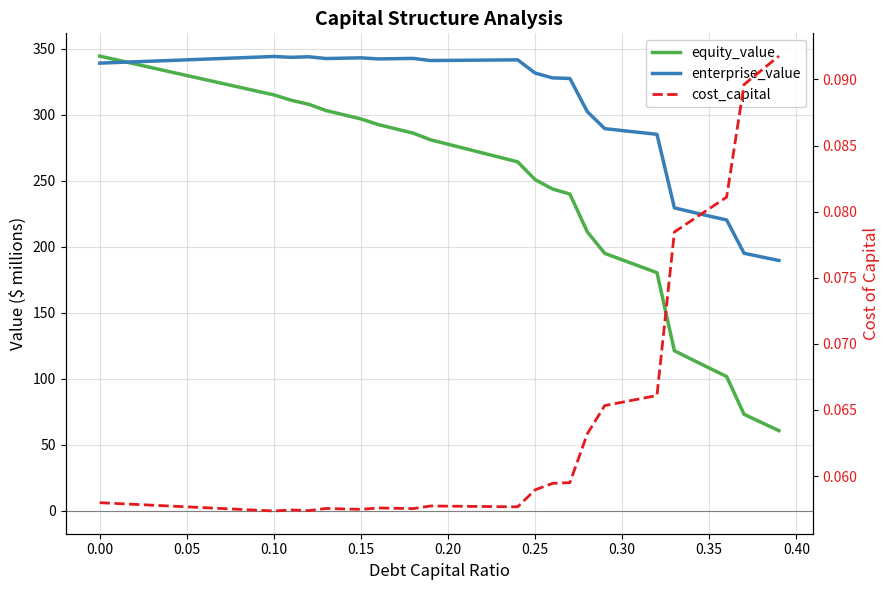

True or false: enterprise_value has a value of 591.9 at 23.

False